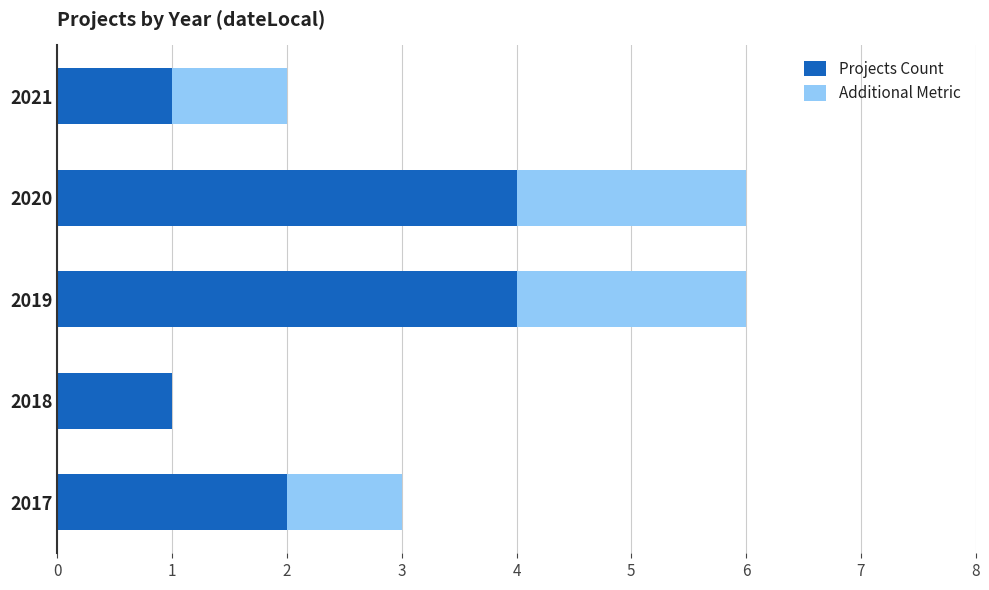

The Projects Count series shows 7 at 2019. True or false?

False